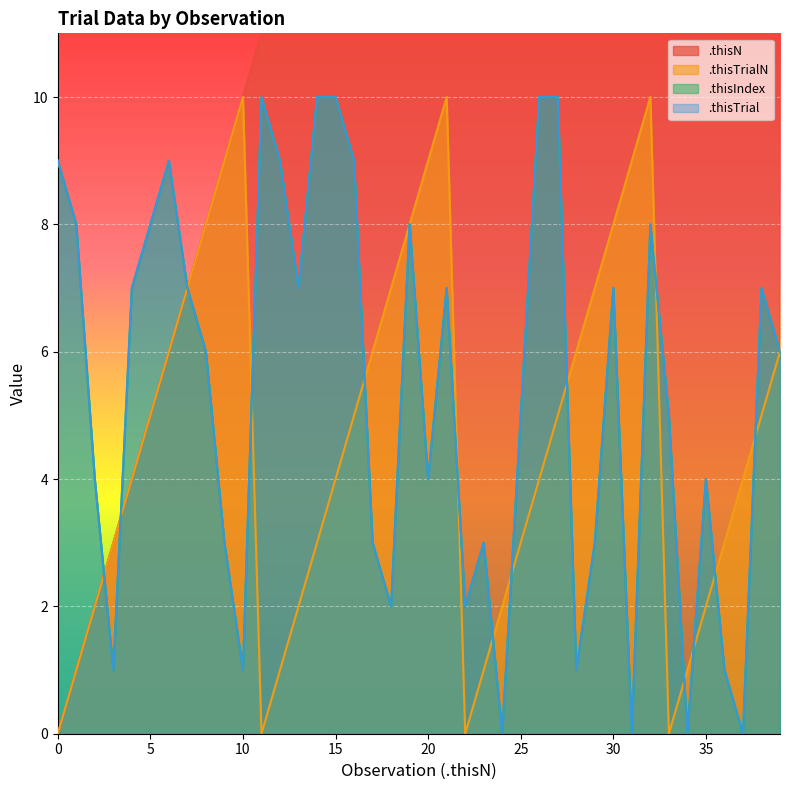

How many lines are shown in the chart?

4